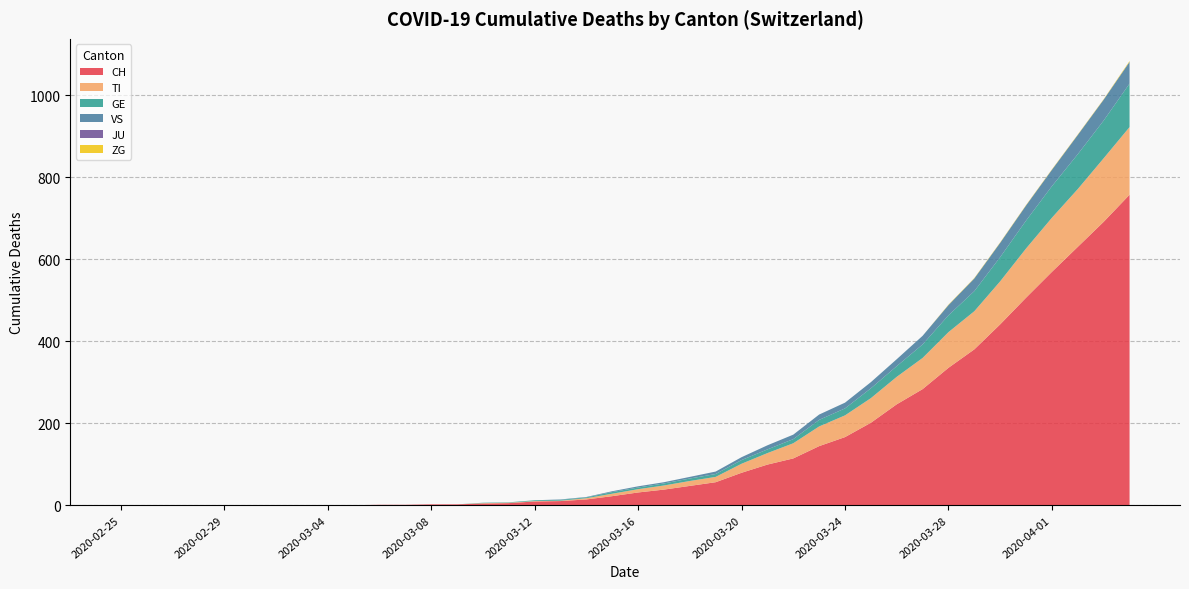

Reading right to left, list all the values displayed in this chart.

CH: 2020-04-04=757	2020-04-03=691	2020-04-02=630	2020-04-01=569	2020-03-31=506	2020-03-30=441	2020-03-29=380	2020-03-28=335	2020-03-27=283	2020-03-26=246	2020-03-25=201	2020-03-24=166	2020-03-23=144	2020-03-22=114	2020-03-21=99	2020-03-20=79	2020-03-19=56	2020-03-18=47	2020-03-17=38	2020-03-16=31	2020-03-15=22	2020-03-14=14	2020-03-13=10	2020-03-12=9	2020-03-11=5	2020-03-10=4	2020-03-09=2	2020-03-08=2	2020-03-07=1	2020-03-06=1	2020-03-05=0	2020-03-04=0	2020-03-03=0	2020-03-02=0	2020-03-01=0	2020-02-29=0	2020-02-28=0	2020-02-27=0	2020-02-26=0	2020-02-25=0
TI: 2020-04-04=165	2020-04-03=155	2020-04-02=141	2020-04-01=132	2020-03-31=120	2020-03-30=105	2020-03-29=93	2020-03-28=87	2020-03-27=76	2020-03-26=67	2020-03-25=60	2020-03-24=53	2020-03-23=48	2020-03-22=37	2020-03-21=28	2020-03-20=22	2020-03-19=13	2020-03-18=12	2020-03-17=10	2020-03-16=8	2020-03-15=6	2020-03-14=3	2020-03-13=1	2020-03-12=1	2020-03-11=1	2020-03-10=1	2020-03-09=0	2020-03-08=0	2020-03-07=0	2020-03-06=0	2020-03-05=0	2020-03-04=0	2020-03-03=0	2020-03-02=0	2020-03-01=0	2020-02-29=0	2020-02-28=0	2020-02-27=0	2020-02-26=0	2020-02-25=0
GE: 2020-04-04=106	2020-04-03=92	2020-04-02=85	2020-04-01=77	2020-03-31=68	2020-03-30=59	2020-03-29=49	2020-03-28=41	2020-03-27=33	2020-03-26=26	2020-03-25=24	2020-03-24=17	2020-03-23=16	2020-03-22=10	2020-03-21=9	2020-03-20=9	2020-03-19=7	2020-03-18=6	2020-03-17=5	2020-03-16=4	2020-03-15=4	2020-03-14=2	2020-03-13=2	2020-03-12=2	2020-03-11=1	2020-03-10=1	2020-03-09=0	2020-03-08=0	2020-03-07=0	2020-03-06=0	2020-03-05=0	2020-03-04=0	2020-03-03=0	2020-03-02=0	2020-03-01=0	2020-02-29=0	2020-02-28=0	2020-02-27=0	2020-02-26=0	2020-02-25=0
VS: 2020-04-04=53	2020-04-03=51	2020-04-02=47	2020-04-01=40	2020-03-31=37	2020-03-30=35	2020-03-29=31	2020-03-28=25	2020-03-27=21	2020-03-26=17	2020-03-25=15	2020-03-24=14	2020-03-23=13	2020-03-22=11	2020-03-21=10	2020-03-20=7	2020-03-19=6	2020-03-18=4	2020-03-17=3	2020-03-16=3	2020-03-15=2	2020-03-14=1	2020-03-13=1	2020-03-12=0	2020-03-11=0	2020-03-10=0	2020-03-09=0	2020-03-08=0	2020-03-07=0	2020-03-06=0	2020-03-05=0	2020-03-04=0	2020-03-03=0	2020-03-02=0	2020-03-01=0	2020-02-29=0	2020-02-28=0	2020-02-27=0	2020-02-26=0	2020-02-25=0
JU: 2020-04-04=0	2020-04-03=0	2020-04-02=0	2020-04-01=0	2020-03-31=0	2020-03-30=0	2020-03-29=0	2020-03-28=0	2020-03-27=0	2020-03-26=0	2020-03-25=0	2020-03-24=0	2020-03-23=0	2020-03-22=0	2020-03-21=0	2020-03-20=0	2020-03-19=0	2020-03-18=0	2020-03-17=0	2020-03-16=0	2020-03-15=0	2020-03-14=0	2020-03-13=0	2020-03-12=0	2020-03-11=0	2020-03-10=0	2020-03-09=0	2020-03-08=0	2020-03-07=0	2020-03-06=0	2020-03-05=0	2020-03-04=0	2020-03-03=0	2020-03-02=0	2020-03-01=0	2020-02-29=0	2020-02-28=0	2020-02-27=0	2020-02-26=0	2020-02-25=0
ZG: 2020-04-04=2	2020-04-03=1	2020-04-02=1	2020-04-01=1	2020-03-31=1	2020-03-30=1	2020-03-29=1	2020-03-28=1	2020-03-27=0	2020-03-26=0	2020-03-25=0	2020-03-24=0	2020-03-23=0	2020-03-22=0	2020-03-21=0	2020-03-20=0	2020-03-19=0	2020-03-18=0	2020-03-17=0	2020-03-16=0	2020-03-15=0	2020-03-14=0	2020-03-13=0	2020-03-12=0	2020-03-11=0	2020-03-10=0	2020-03-09=0	2020-03-08=0	2020-03-07=0	2020-03-06=0	2020-03-05=0	2020-03-04=0	2020-03-03=0	2020-03-02=0	2020-03-01=0	2020-02-29=0	2020-02-28=0	2020-02-27=0	2020-02-26=0	2020-02-25=0